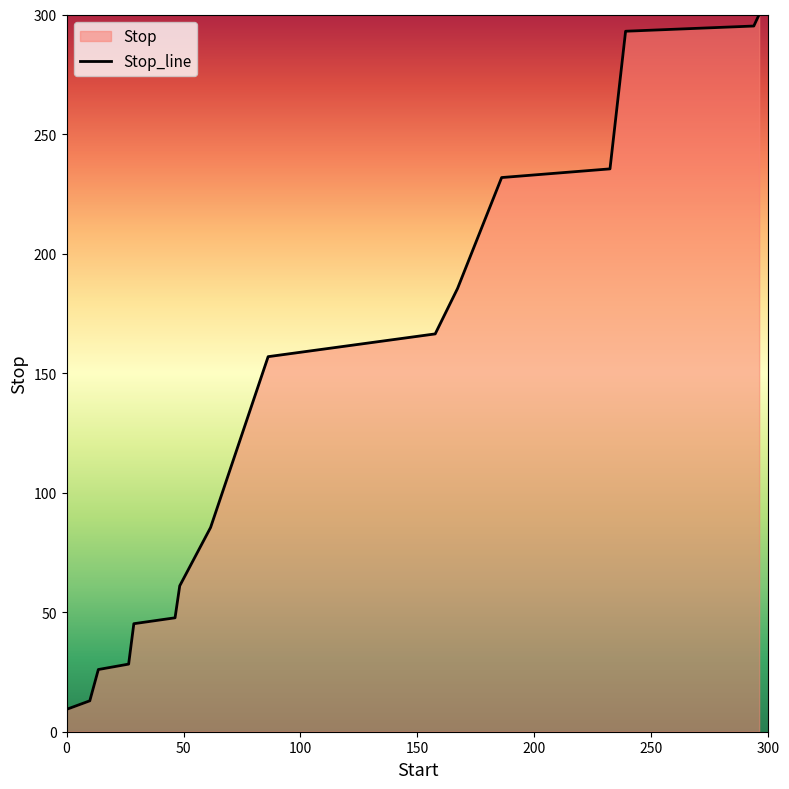

What is the change in value from 0 to 185.97?

+222.5